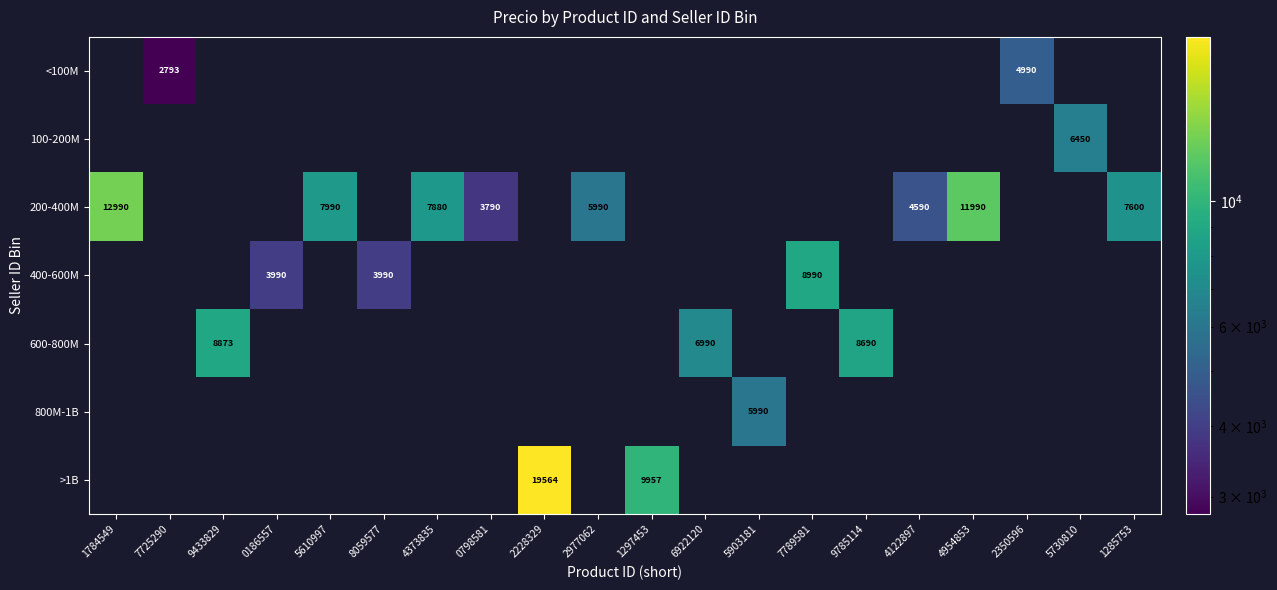

The value of 400-600M at 8059577 is 3990. True or false?

True